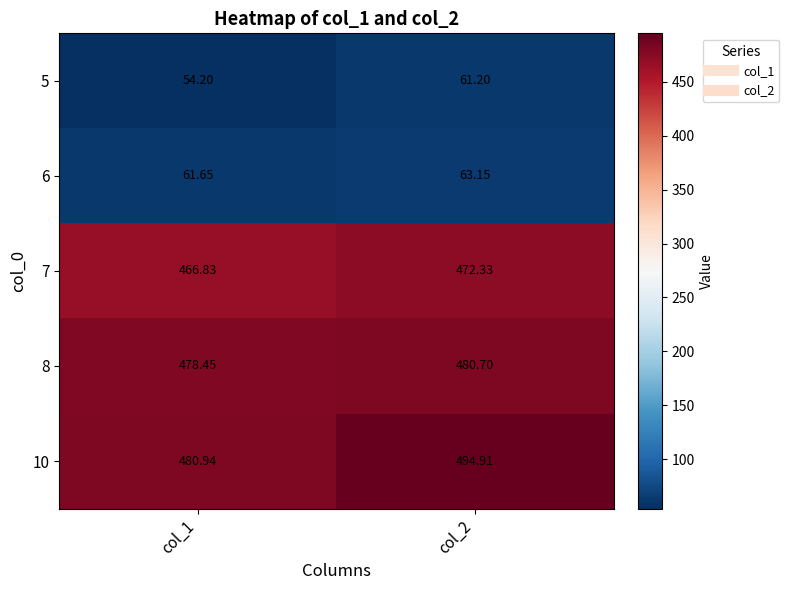

Is the value of 8 at col_2 greater than the value of 5 at col_2?

Yes